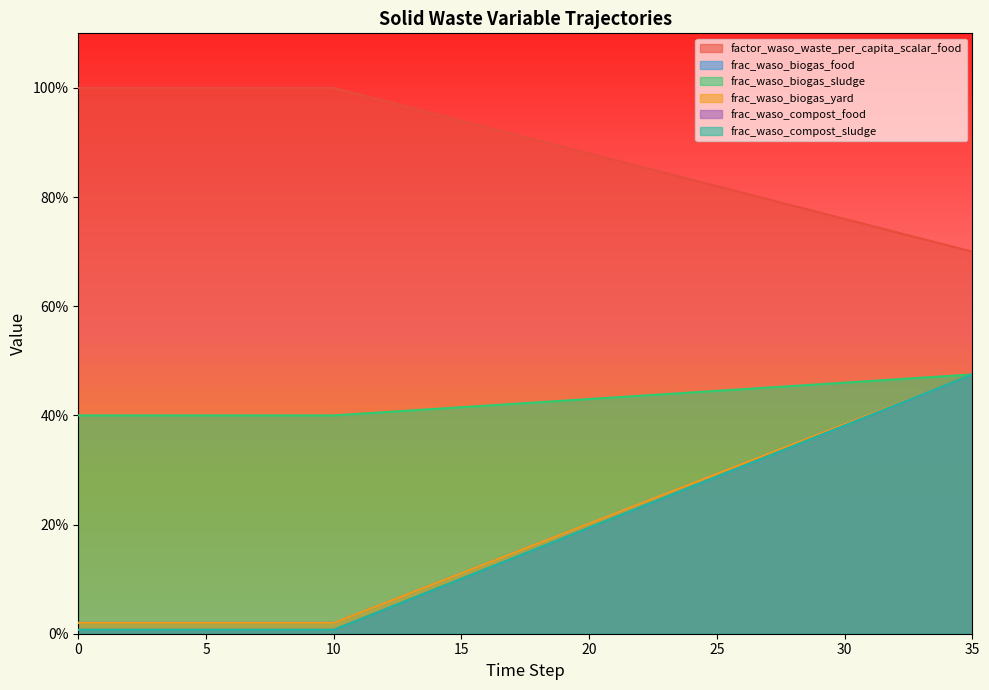

List the series in order of their peak value, highest first.

factor_waso_waste_per_capita_scalar_food, frac_waso_biogas_food, frac_waso_biogas_sludge, frac_waso_biogas_yard, frac_waso_compost_food, frac_waso_compost_sludge